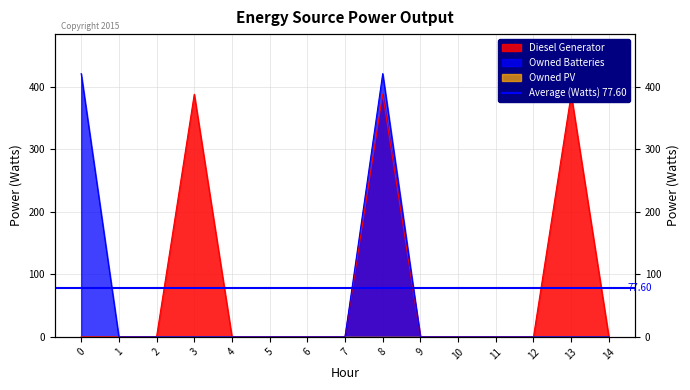

True or false: Owned Batteries has a value of -241 at 6.

False